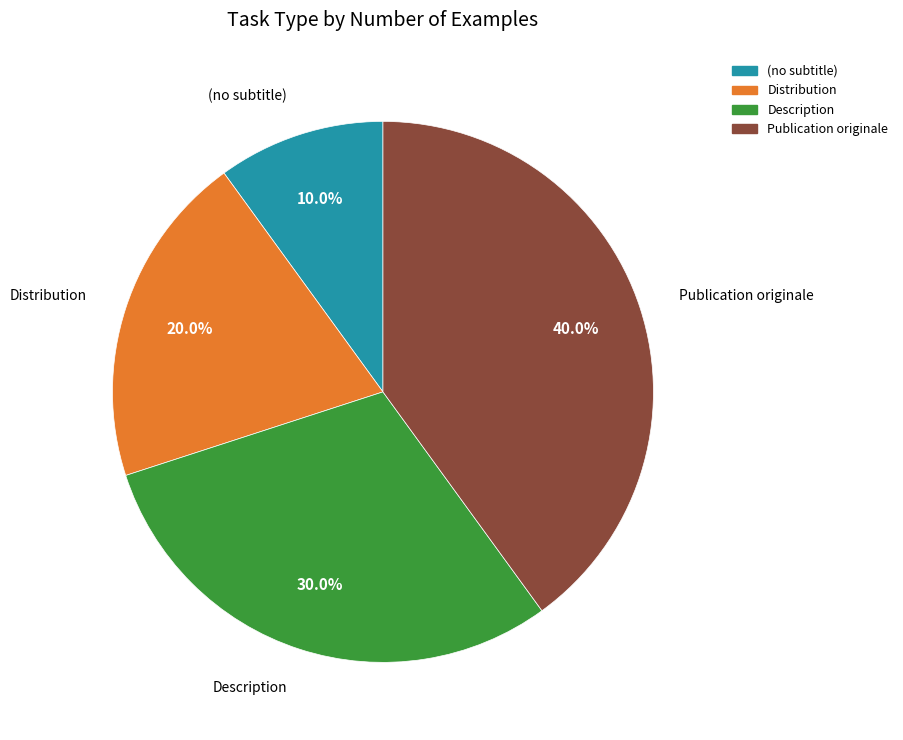

Is there a majority slice in this chart?

No